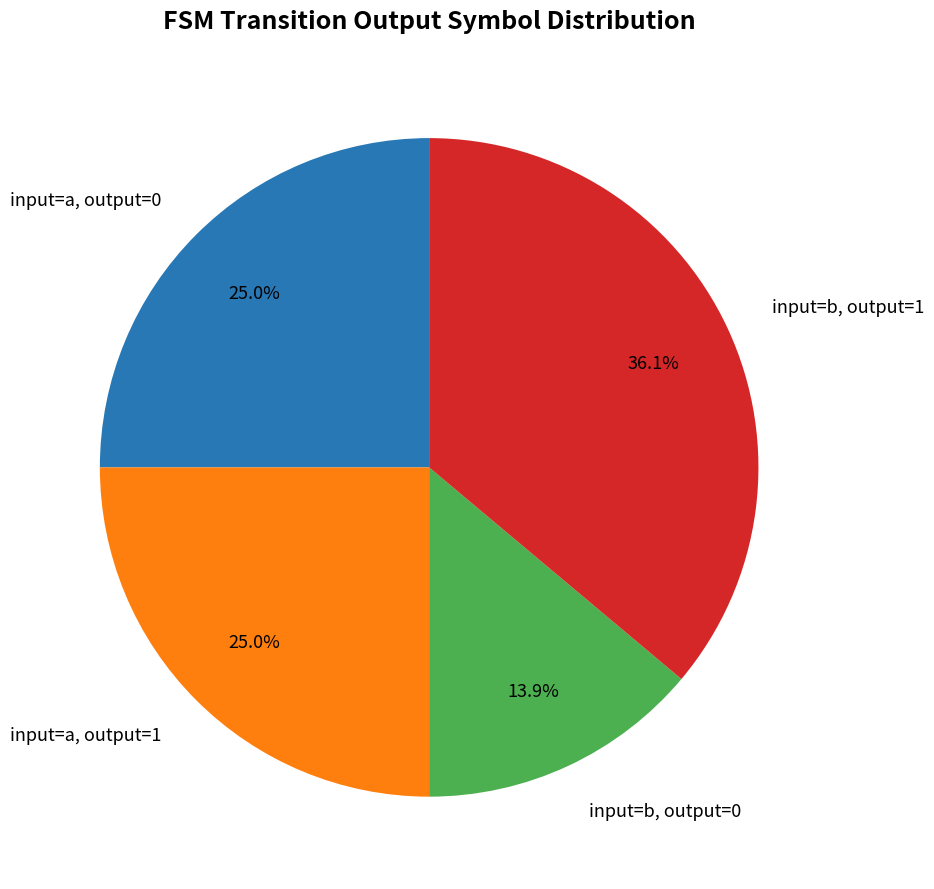

How many segments does this pie chart have?

4